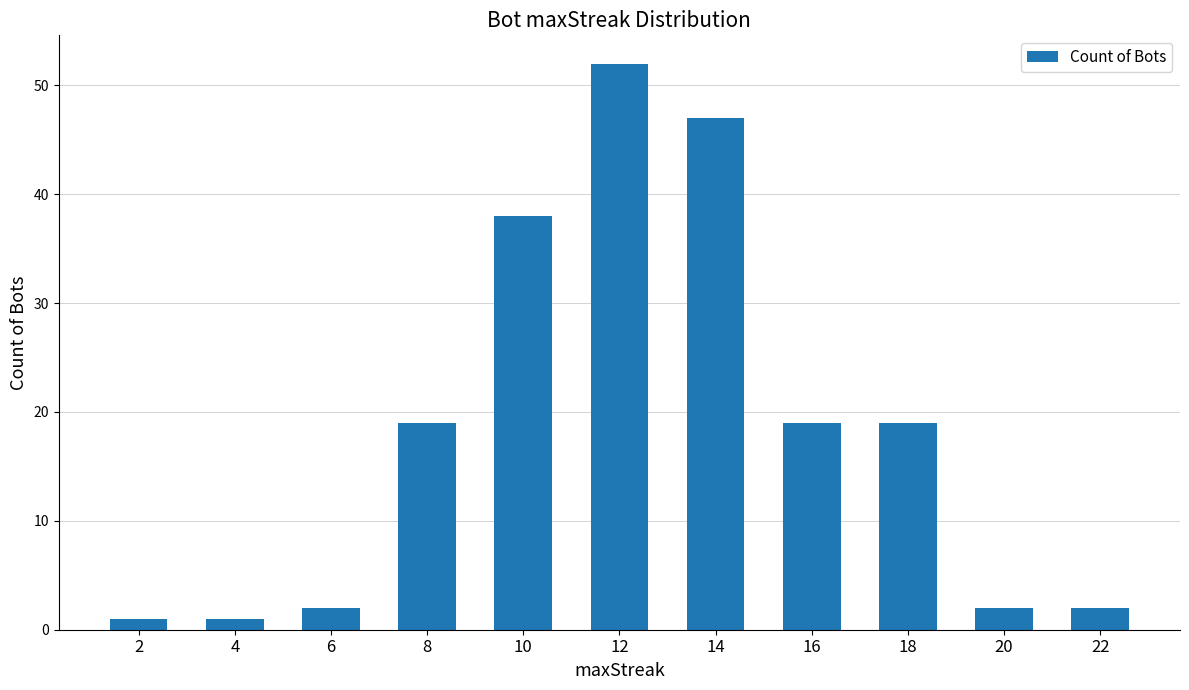

What is the value of the 8th bar from the left?

19